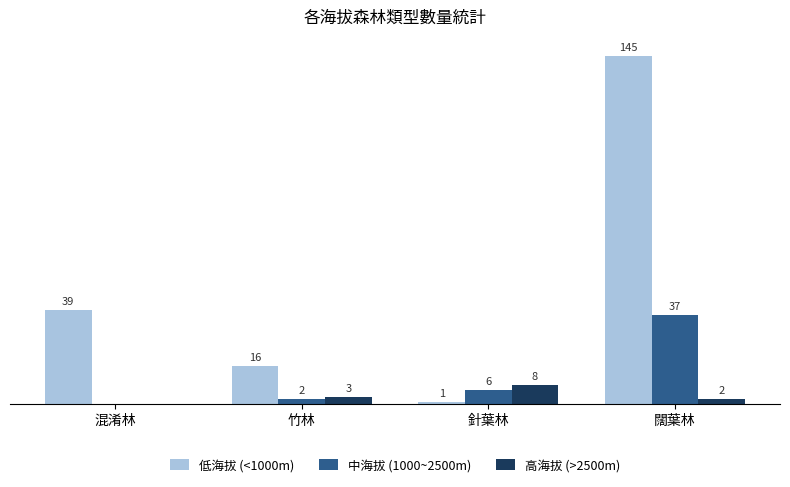

Is the value of 低海拔 (<1000m) at 針葉林 greater than the value of 高海拔 (>2500m) at 混淆林?

Yes